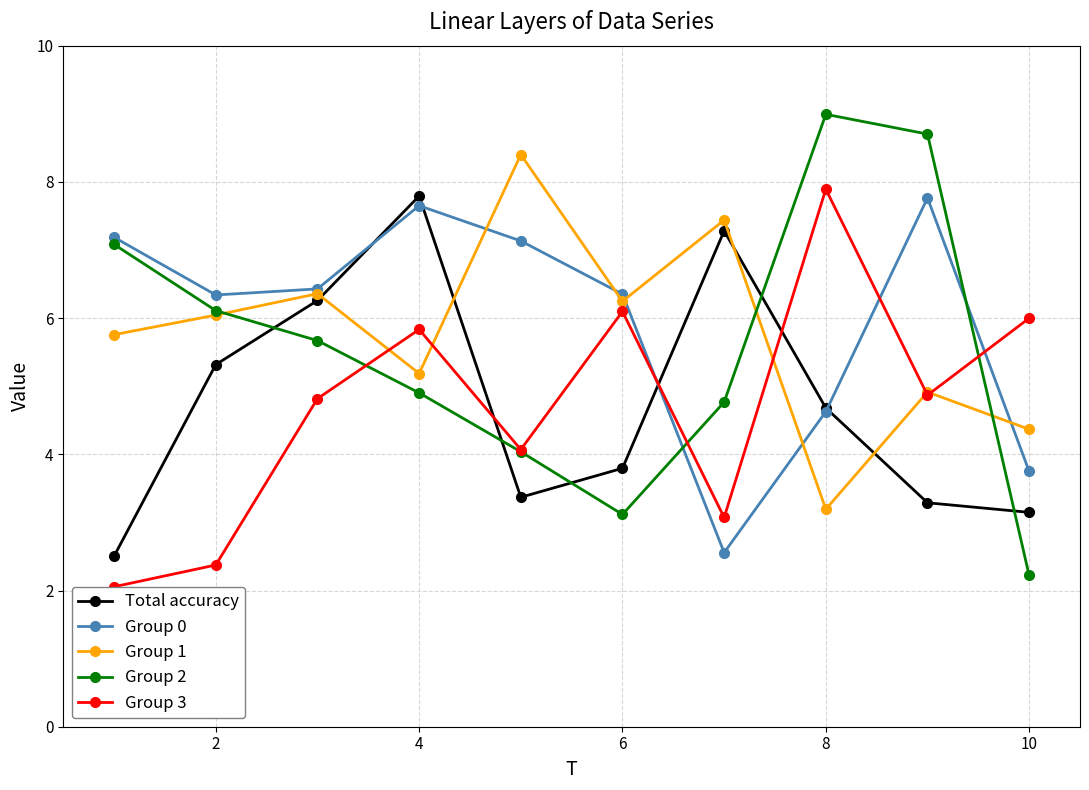

What is the difference between the highest and lowest values at 8?

5.0